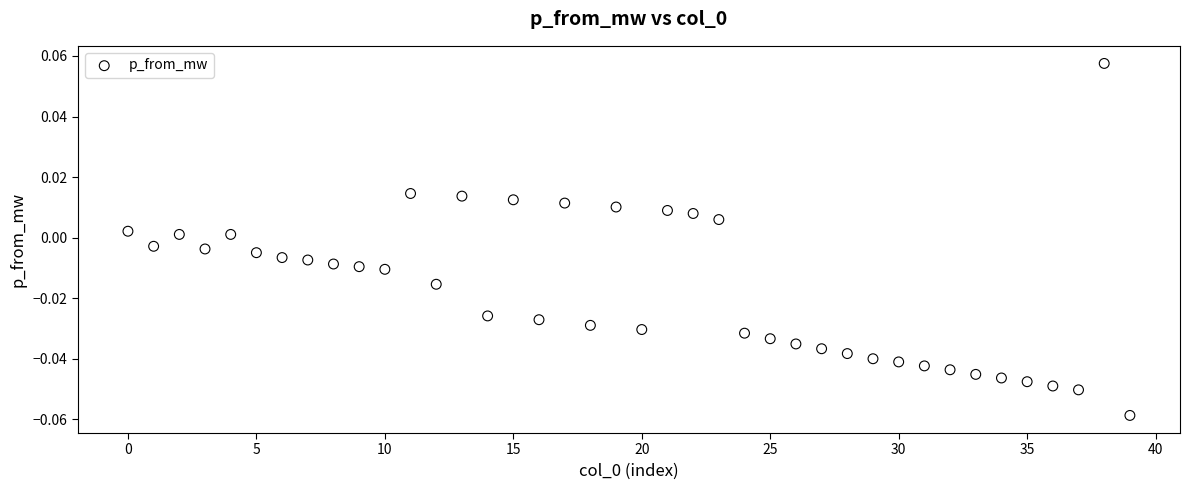

How many points are shown in the scatter plot?

40